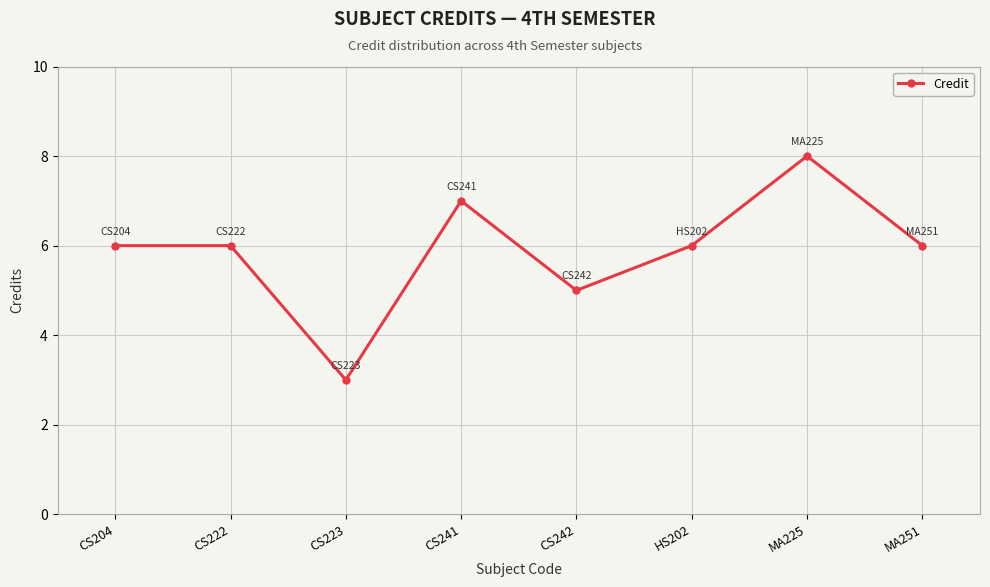

Approximately how many times larger is the value at CS204 compared to MA251?

1.0